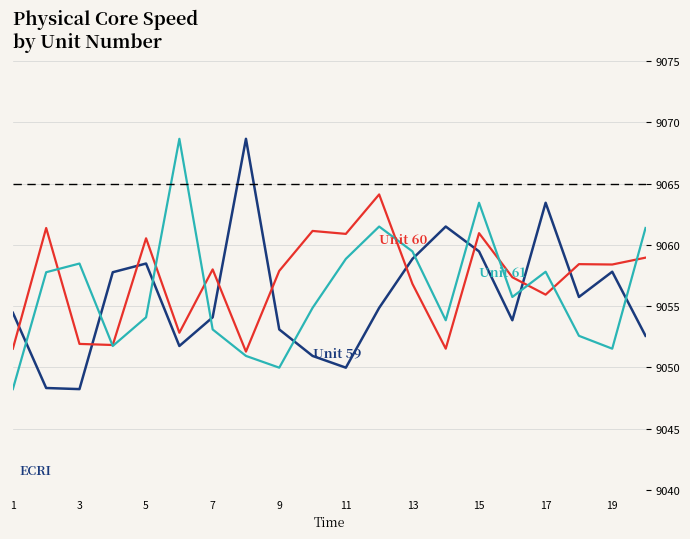

What is the smallest value displayed?

9048.2